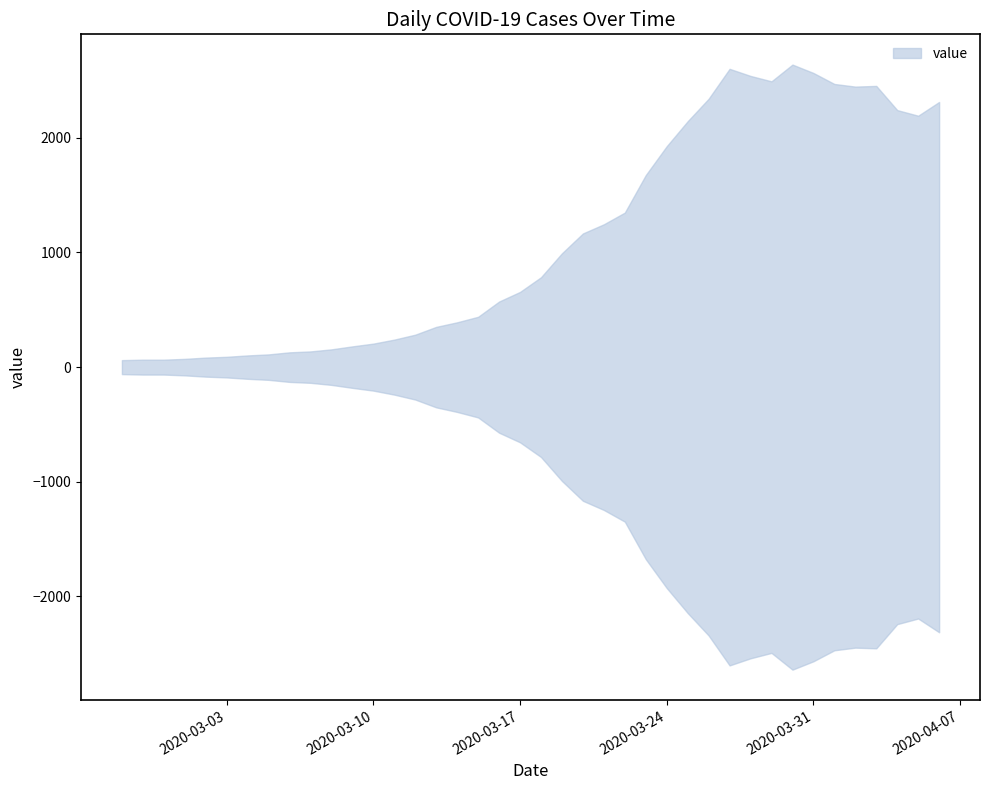

At which label is the value closest to 1350?

2020-03-22